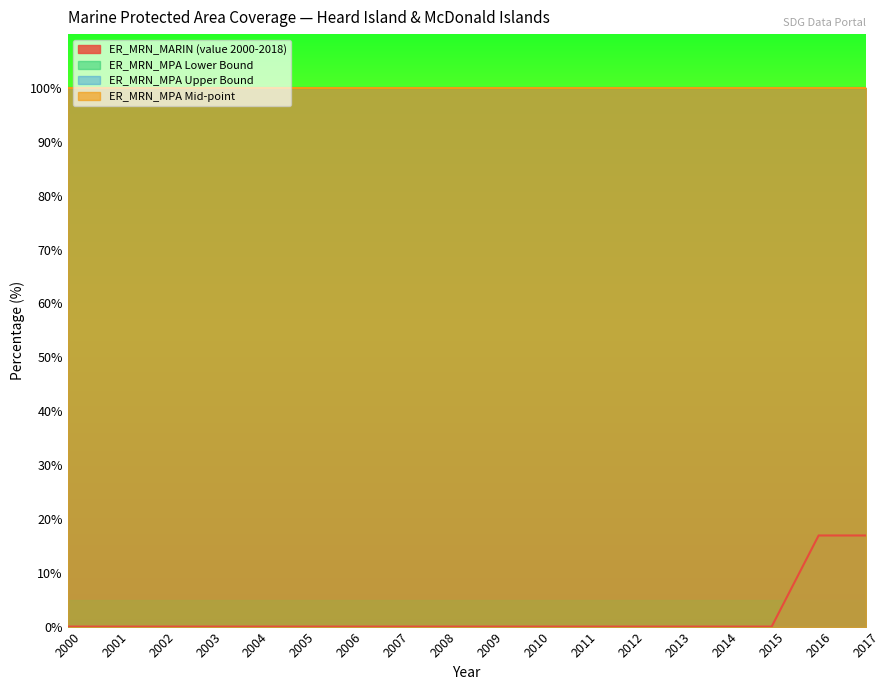

Is the value of ER_MRN_MPA Upper Bound at 2014 greater than the value of ER_MRN_MPA Lower Bound at 2015?

No